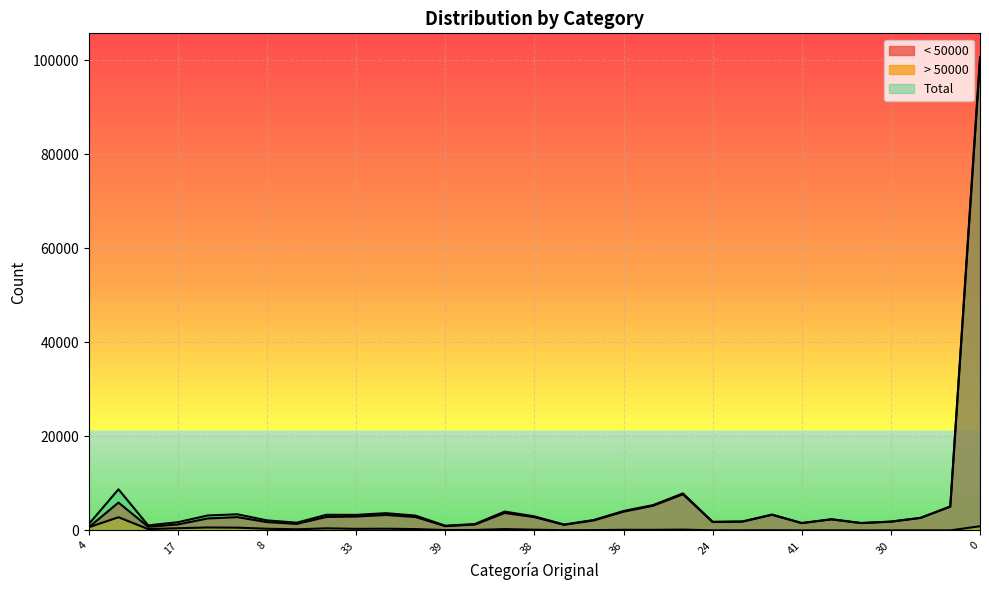

What are all the series names shown in the legend?

< 50000, > 50000, Total